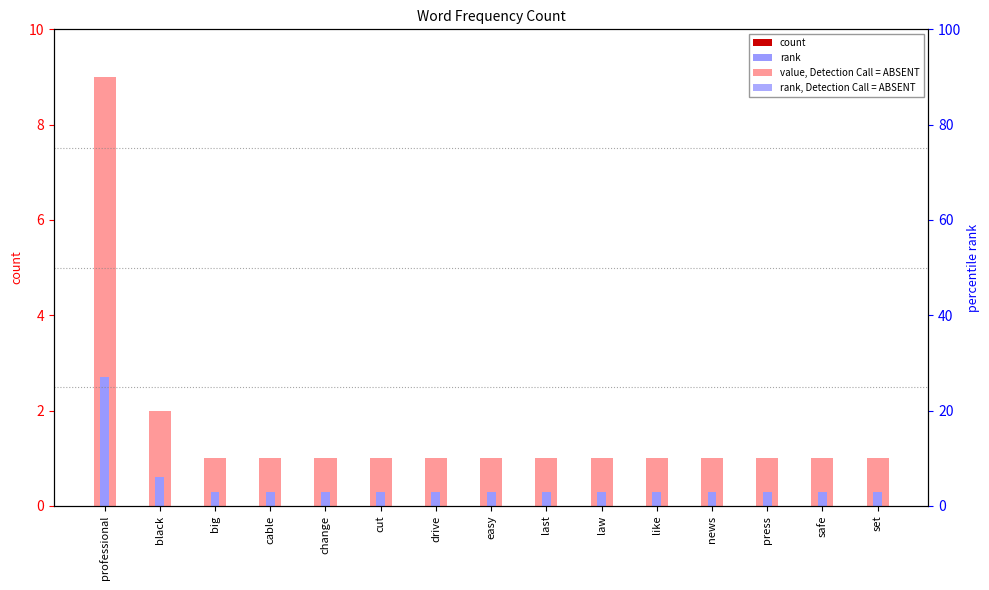

Which series has the largest total across all categories?

count